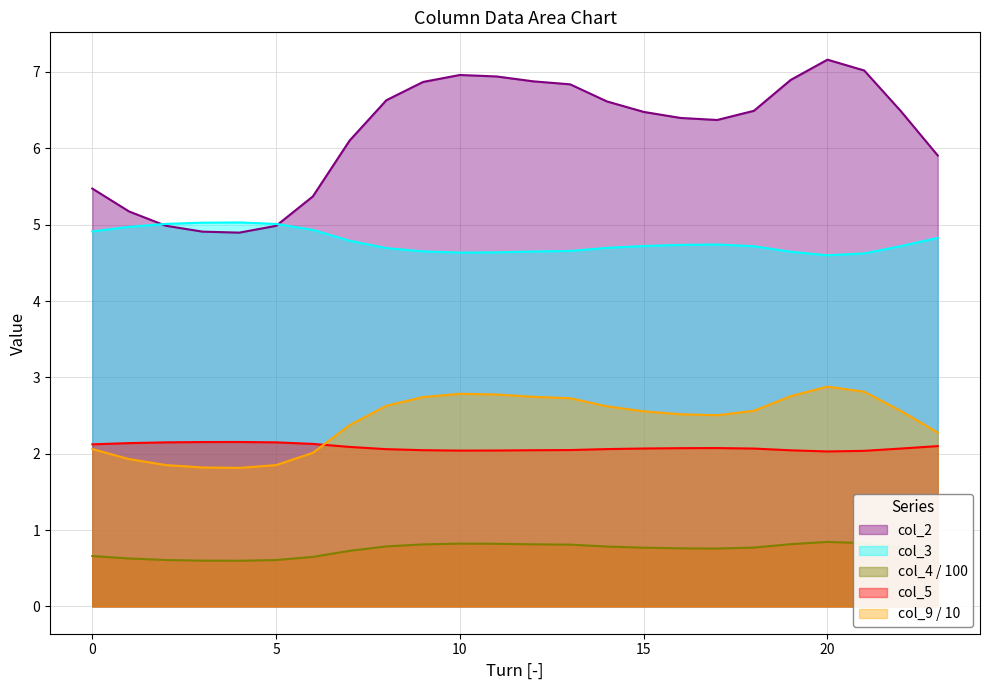

What is the sum of all col_2 values?

148.8